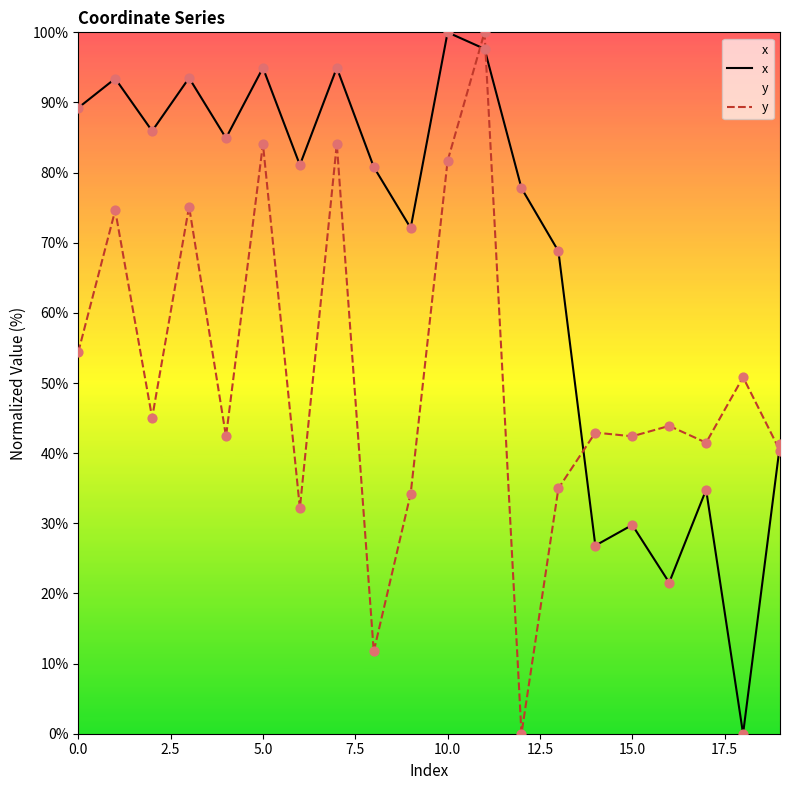

Which series has the largest total across all categories?

x